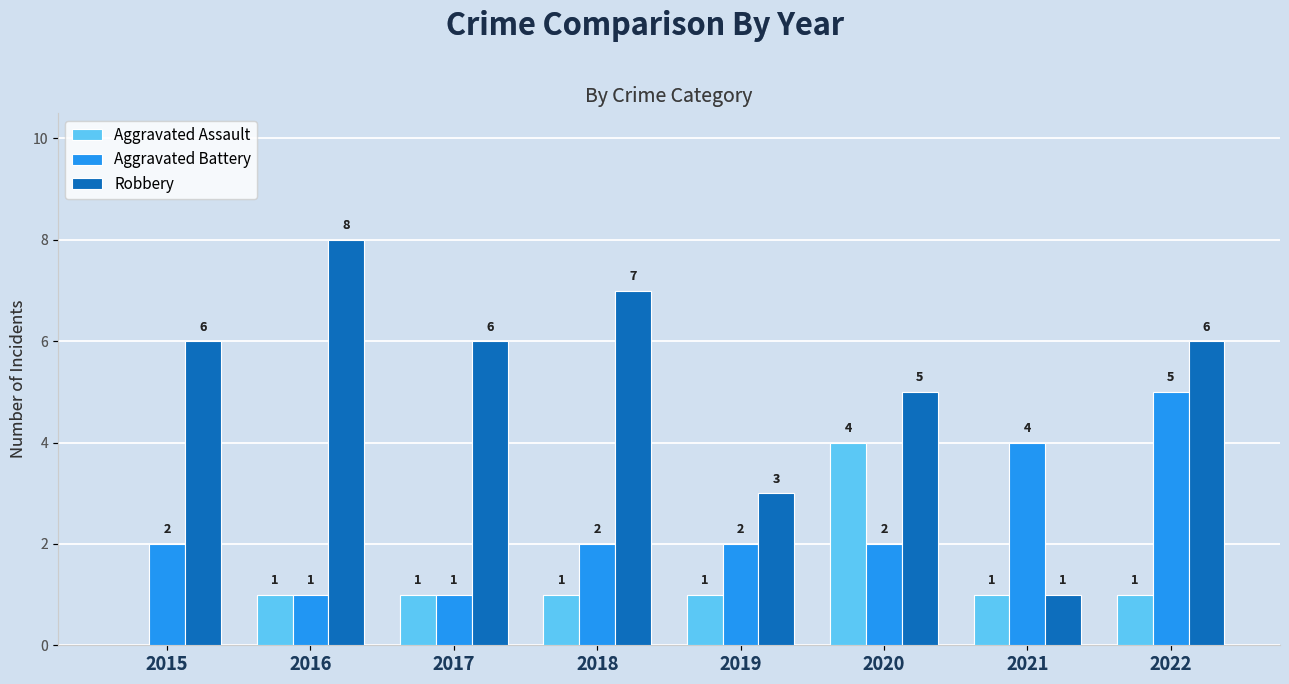

Between 2018 and 2019, which series saw the biggest shift?

Robbery